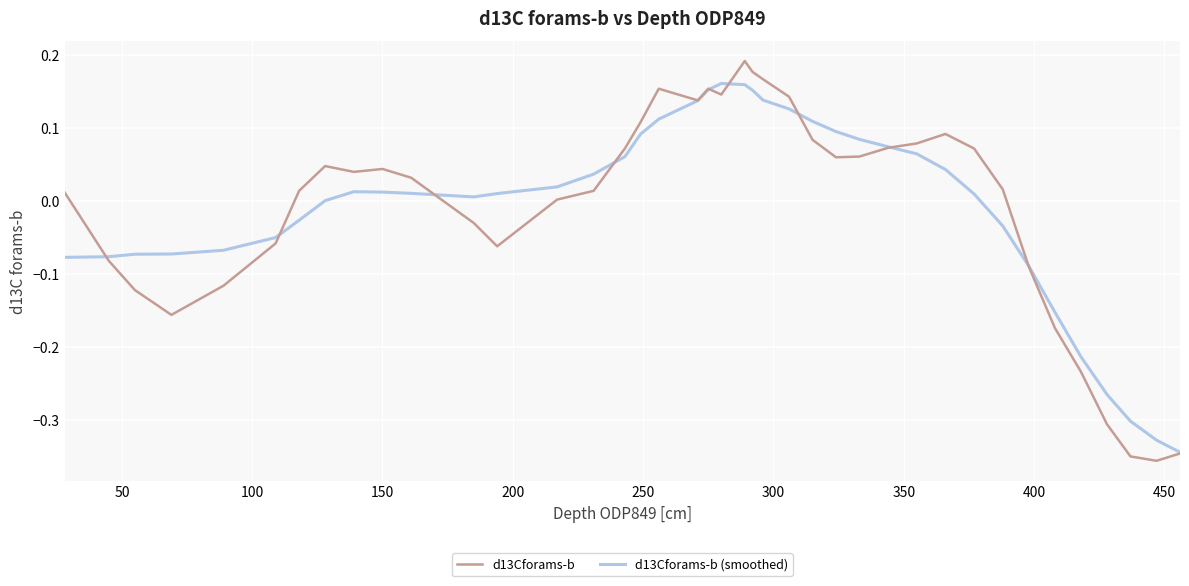

How many series are shown in this chart?

2